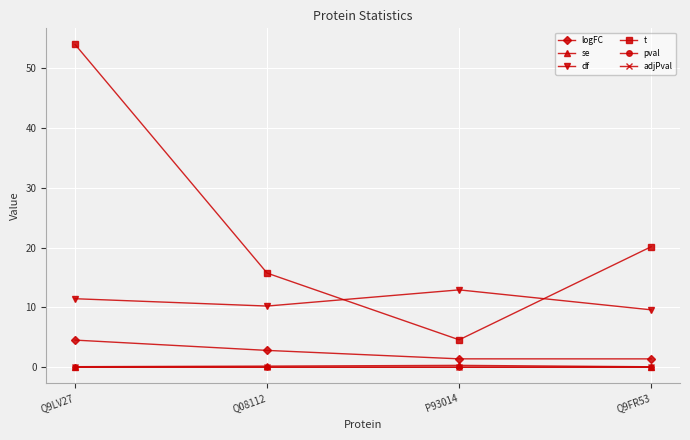

True or false: pval and se intersect in this chart.

False